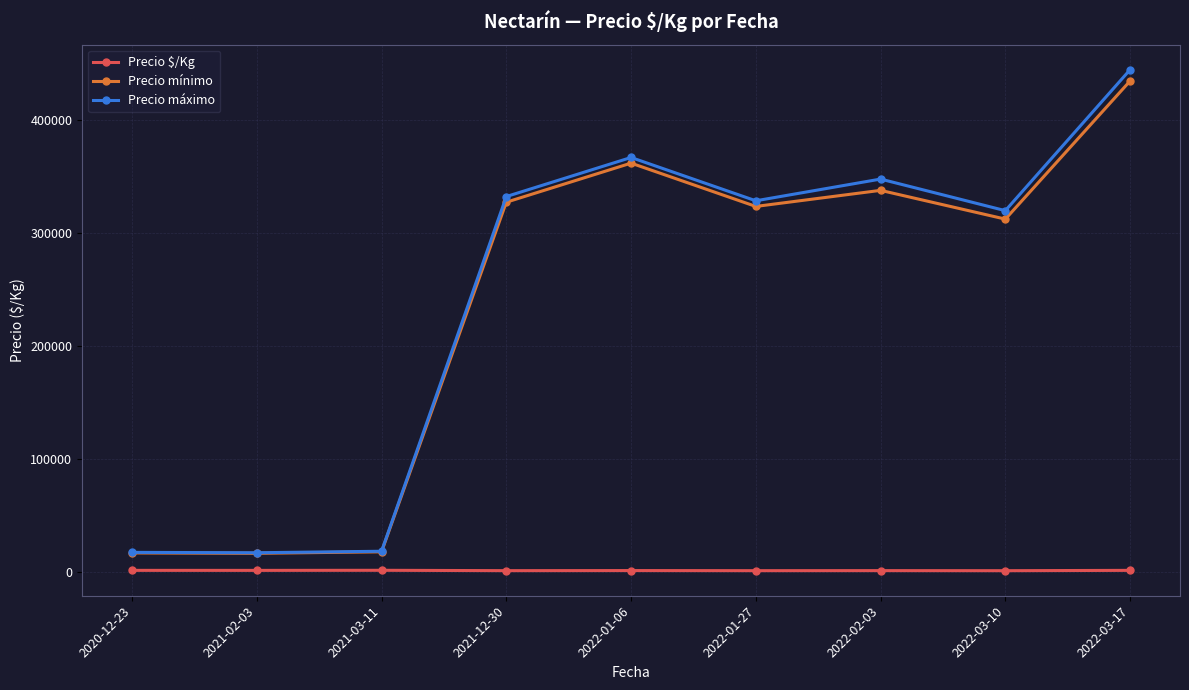

Rank the series at 2022-03-10 from highest to lowest value.

Precio máximo, Precio mínimo, Precio $/Kg